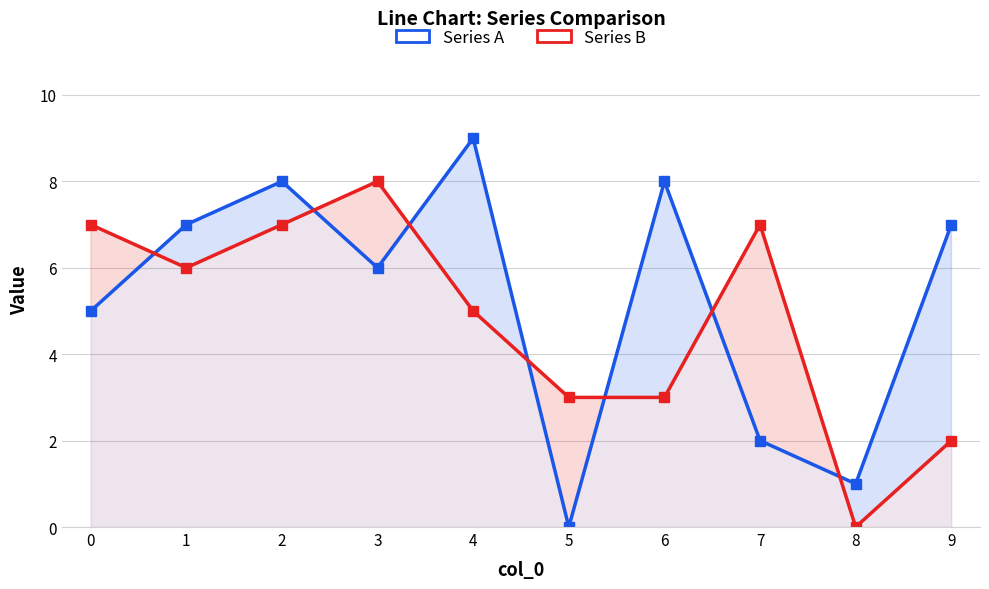

True or false: Series B has a value of 5 at 5.

False